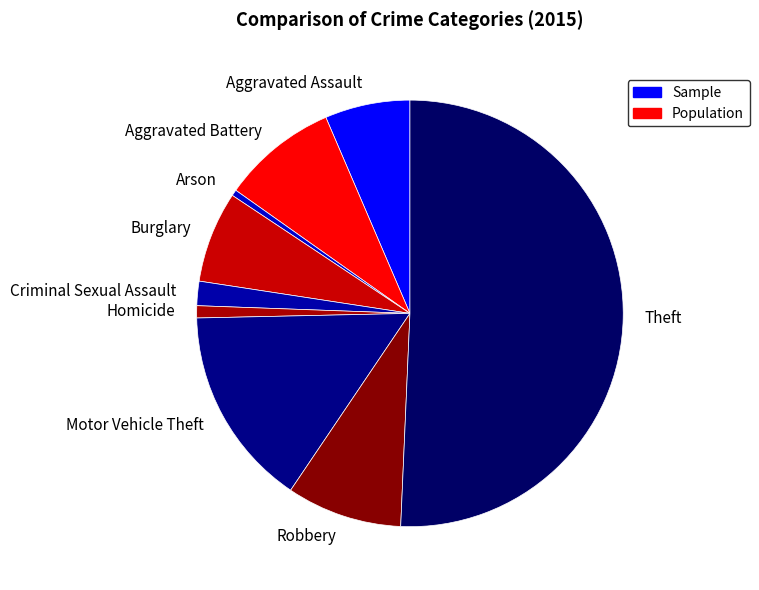

Between Criminal Sexual Assault and Aggravated Assault, which is larger?

Aggravated Assault